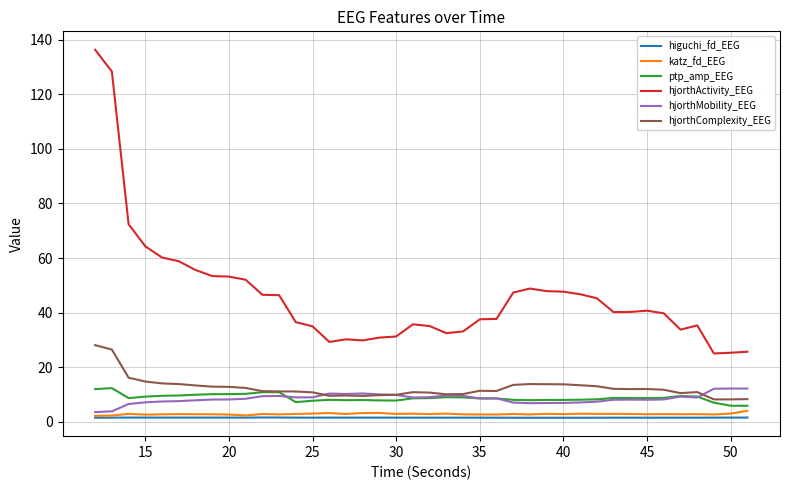

What is the greatest value displayed?

136.3